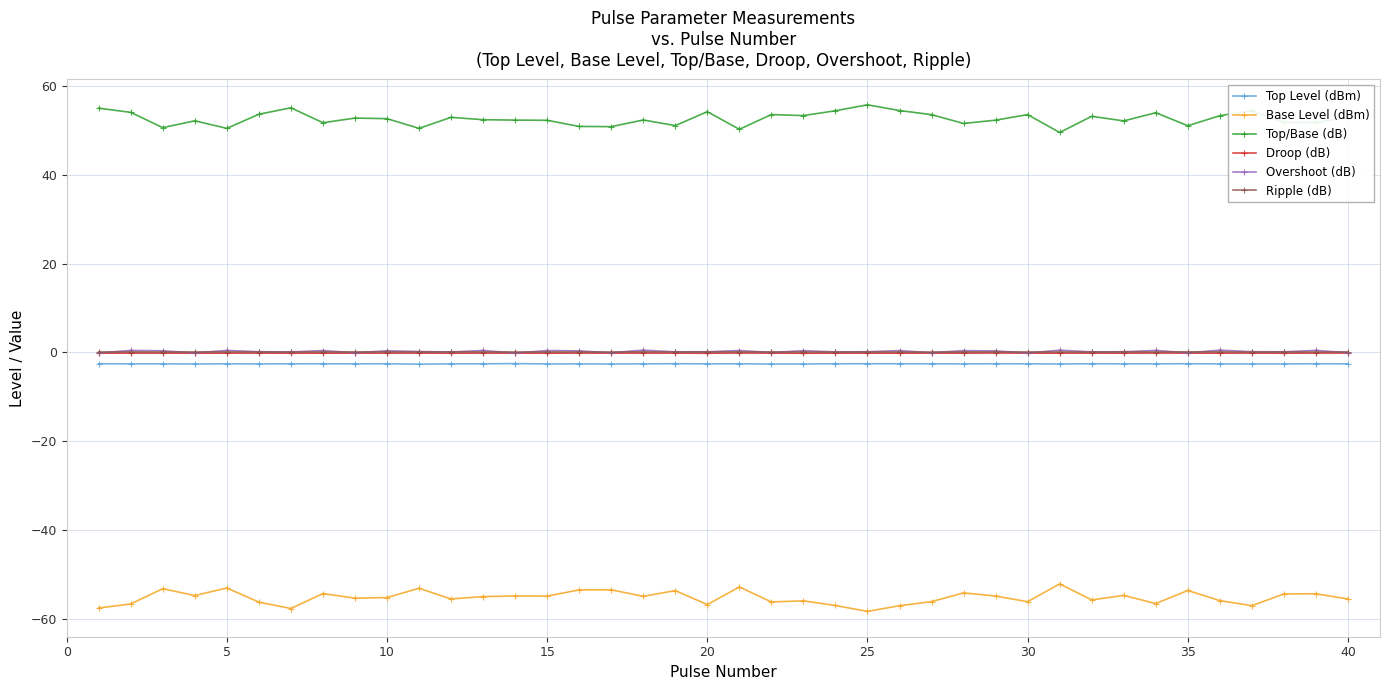

True or false: Base Level (dBm) and Overshoot (dB) cross at least once.

False